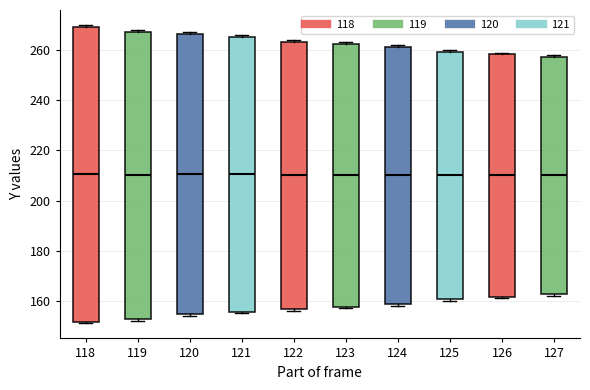

Where does the median line of the box at x = 123 sit on the y-axis? The values are not printed on the chart, so give them approximately, as read against the axis.

210